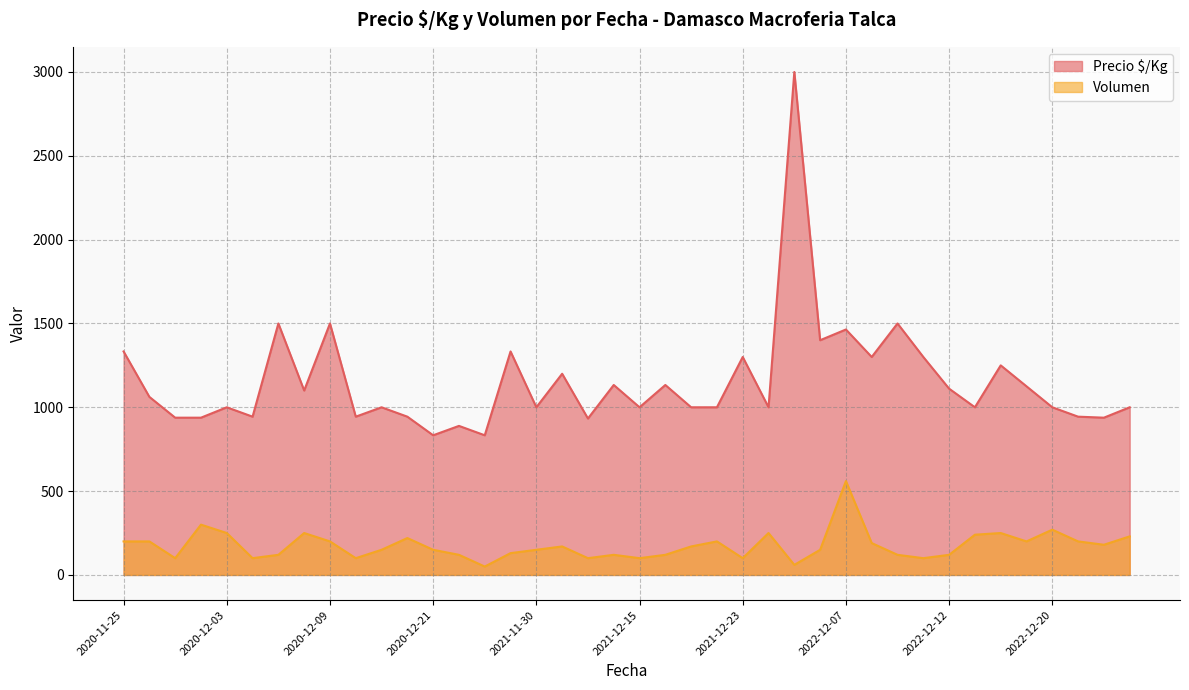

List the series in order of their overall mean, lowest first.

Volumen, Precio $/Kg